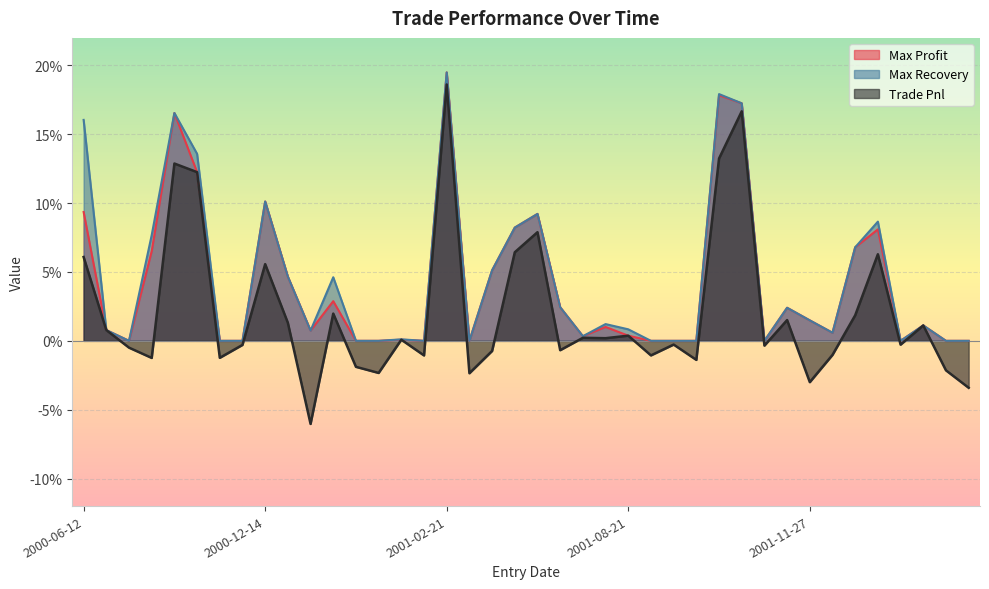

What is the sum of the Max Recovery values at 2002-02-21 and 2002-01-28?

0.1